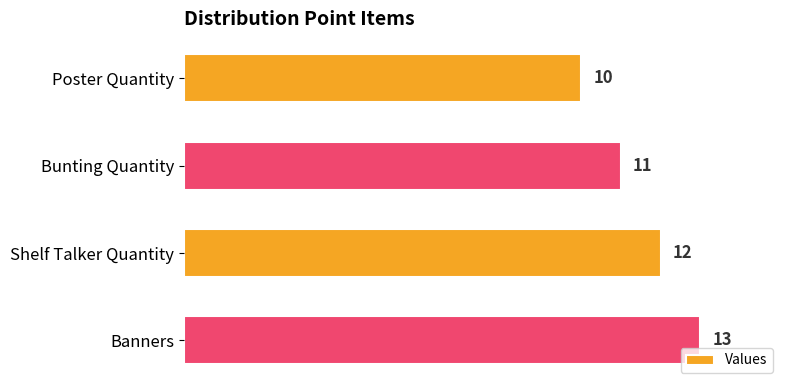

Reading bottom to top, transcribe all the data shown in this chart.

Banners=13	Shelf Talker Quantity=12	Bunting Quantity=11	Poster Quantity=10